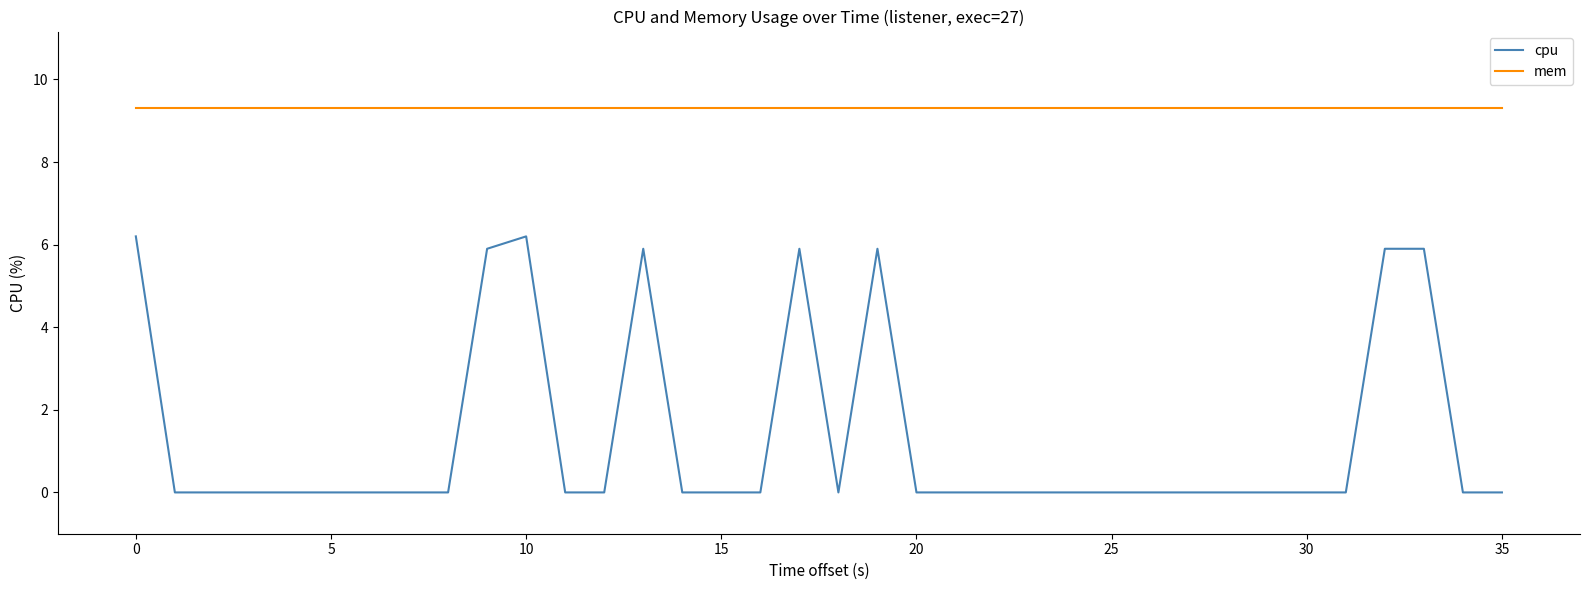

True or false: mem and cpu intersect in this chart.

False